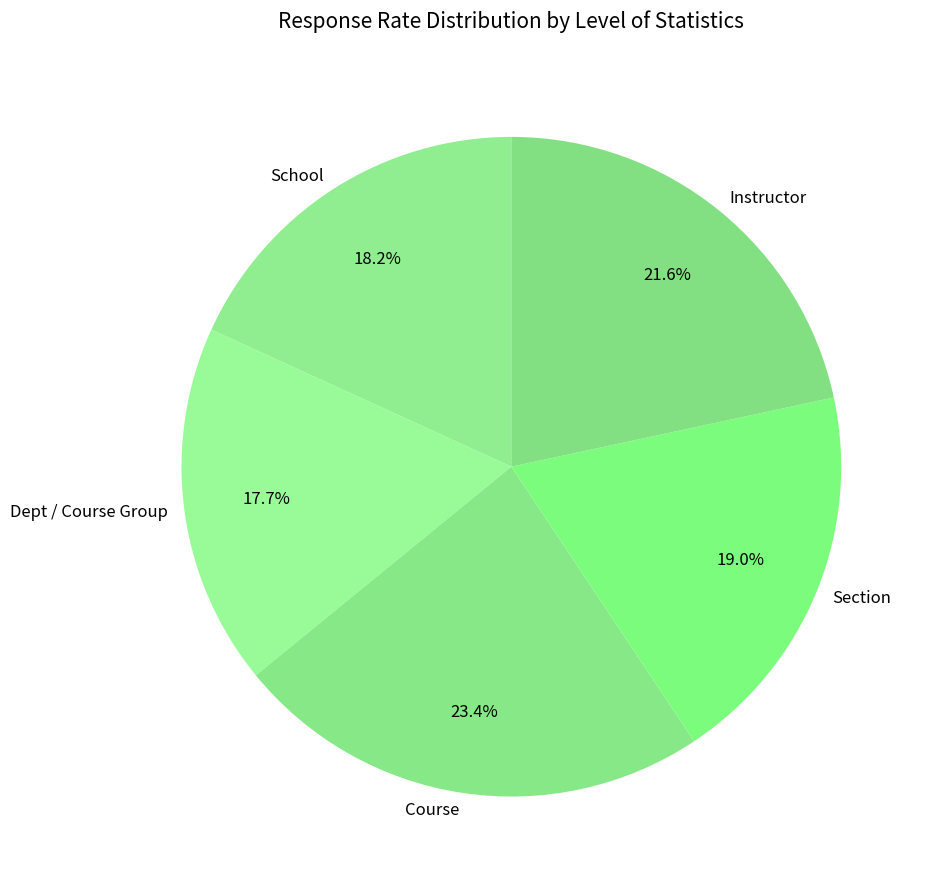

Is there any slice that represents more than half of the pie?

No